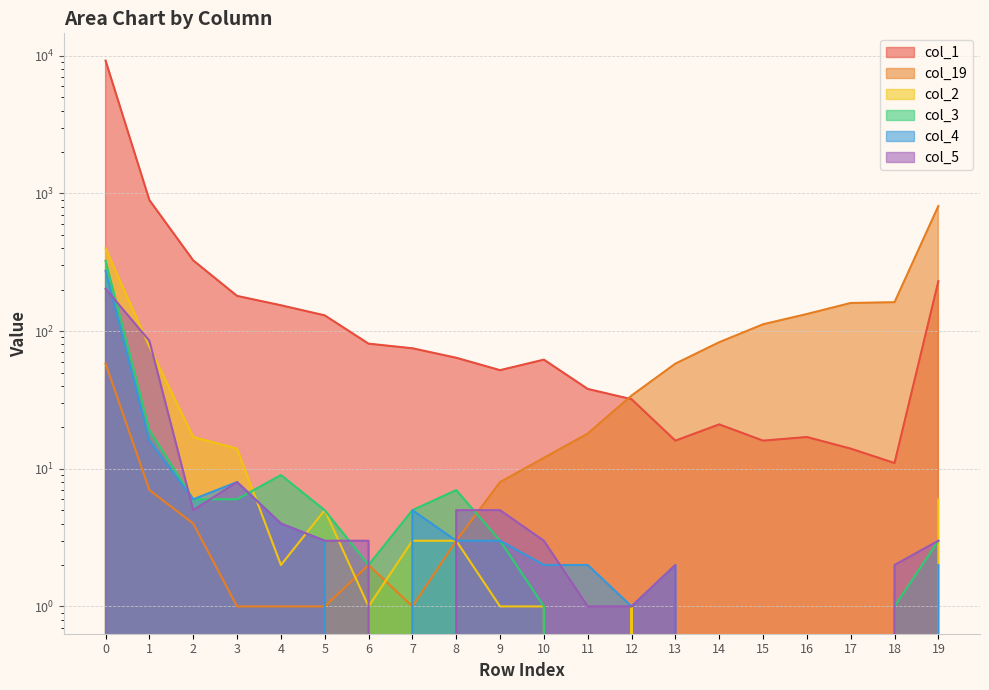

Reading right to left, list all the values displayed in this chart.

col_1: 19=230	18=11	17=14	16=17	15=16	14=21	13=16	12=32	11=38	10=62	9=52	8=64	7=75	6=81	5=130	4=154	3=180	2=326	1=894	0=9213
col_19: 19=809	18=162	17=160	16=133	15=112	14=83	13=58	12=34	11=18	10=12	9=8	8=3	7=1	6=2	5=1	4=1	3=1	2=4	1=7	0=58
col_2: 19=6	18=0	17=0	16=0	15=0	14=0	13=0	12=1	11=0	10=1	9=1	8=3	7=3	6=1	5=5	4=2	3=14	2=17	1=77	0=399
col_3: 19=3	18=1	17=0	16=0	15=0	14=0	13=0	12=0	11=0	10=1	9=3	8=7	7=5	6=2	5=5	4=9	3=6	2=6	1=19	0=324
col_4: 19=2	18=0	17=0	16=0	15=0	14=0	13=2	12=1	11=2	10=2	9=3	8=3	7=5	6=0	5=3	4=4	3=8	2=6	1=16	0=274
col_5: 19=3	18=2	17=0	16=0	15=0	14=0	13=2	12=1	11=1	10=3	9=5	8=5	7=0	6=3	5=3	4=4	3=8	2=5	1=85	0=203